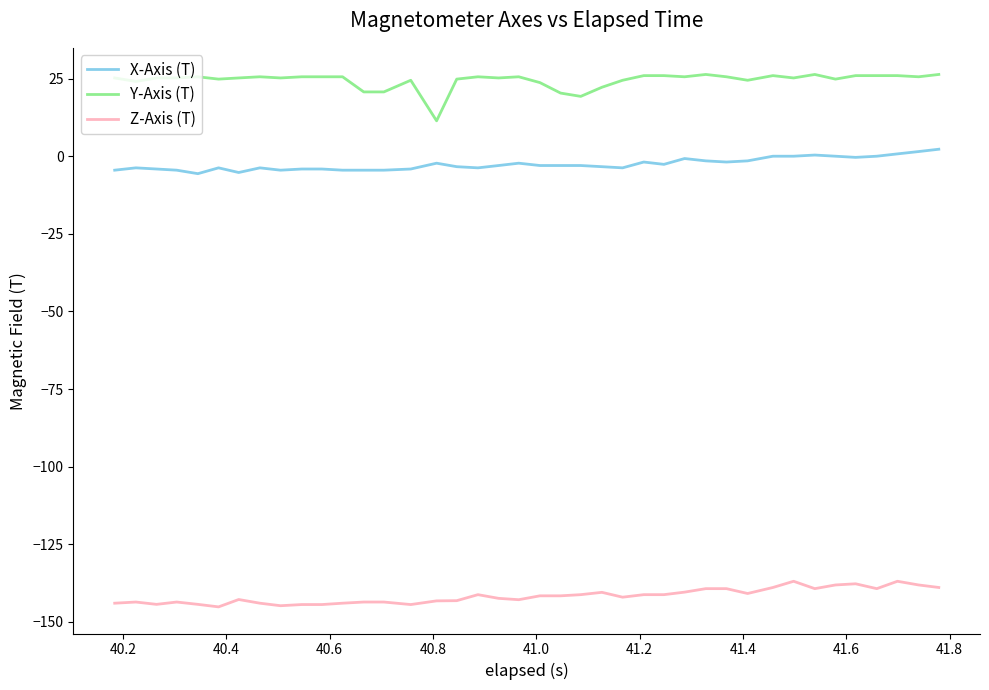

Which series has the largest total across all categories?

Y-Axis (T)